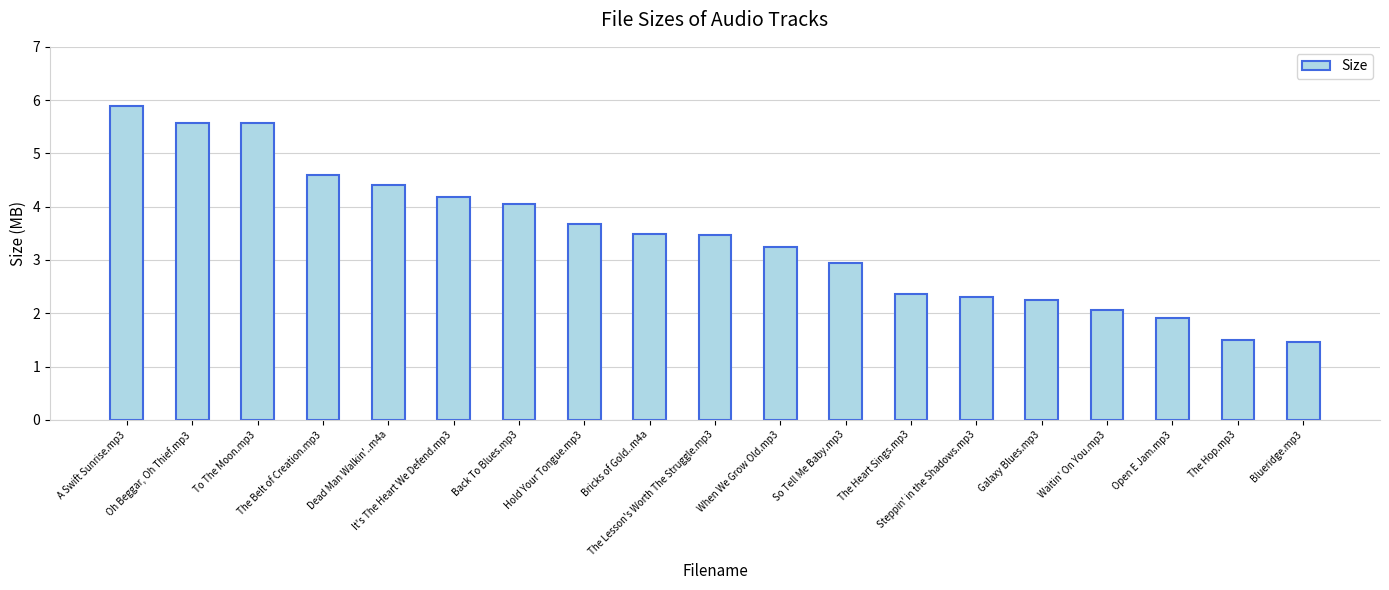

What is the value of the 6th bar from the left?

4.2